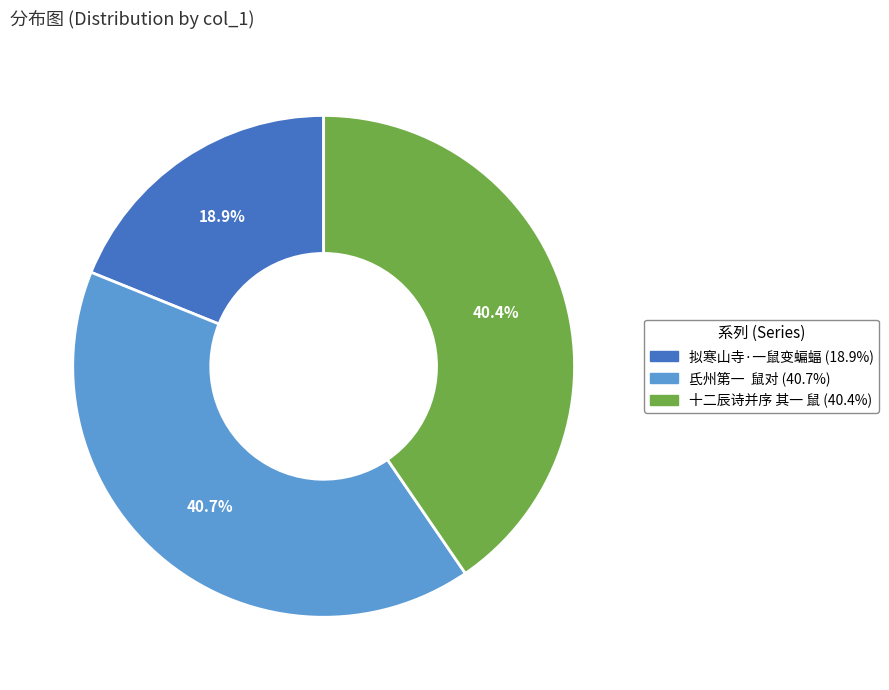

To the nearest percent, what portion does 拟寒山寺·一鼠变蝙蝠 represent?

19%